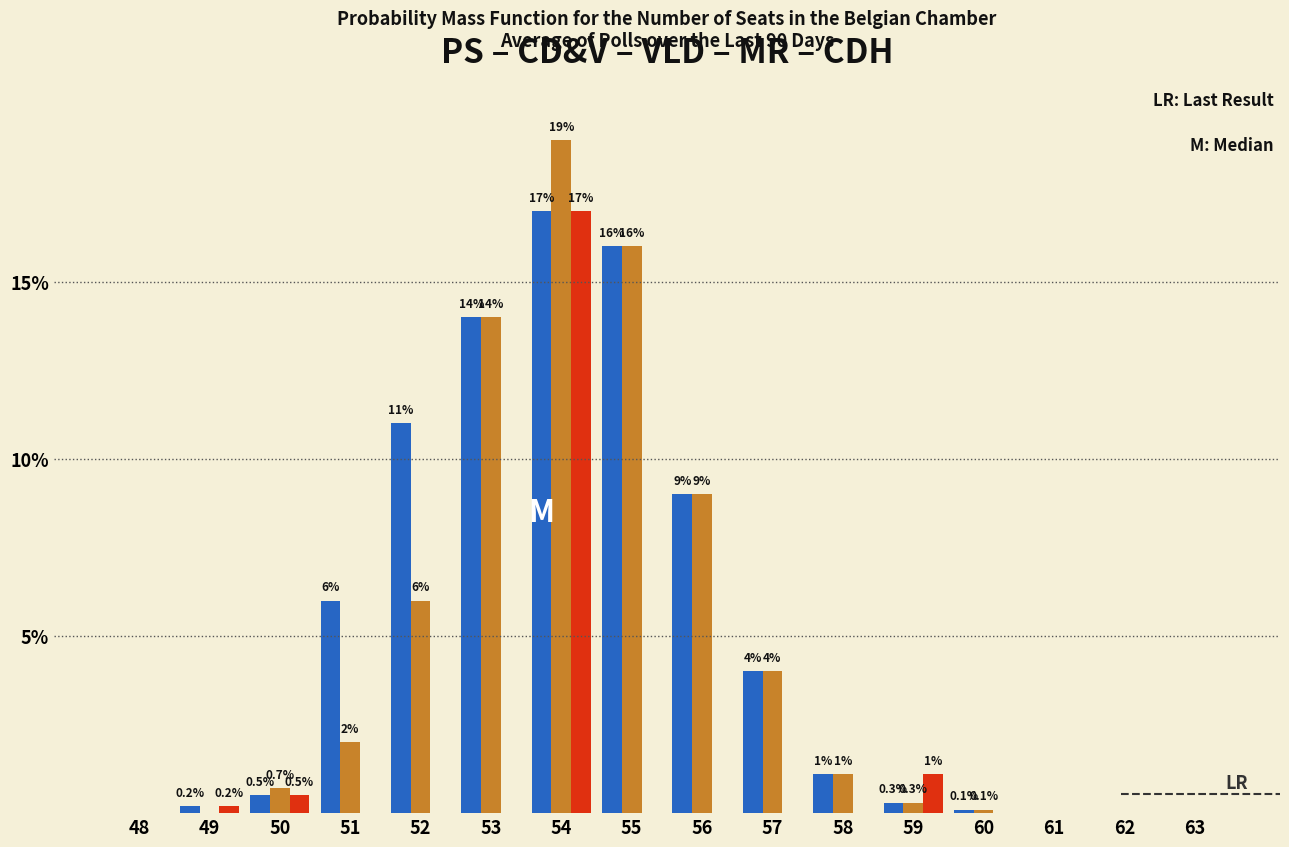

At which category is the sum across all series the highest?

54